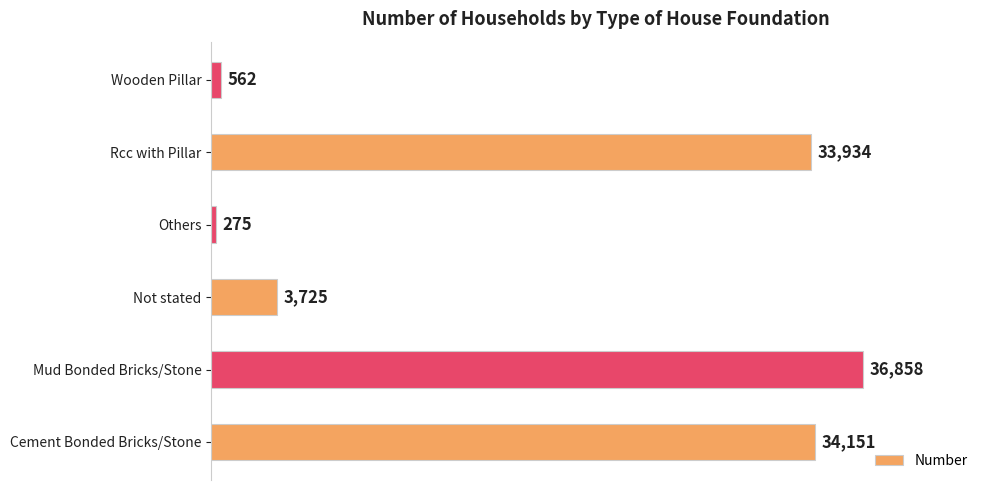

List the labels in order of value, largest first.

Mud Bonded Bricks/Stone, Cement Bonded Bricks/Stone, Rcc with Pillar, Not stated, Wooden Pillar, Others